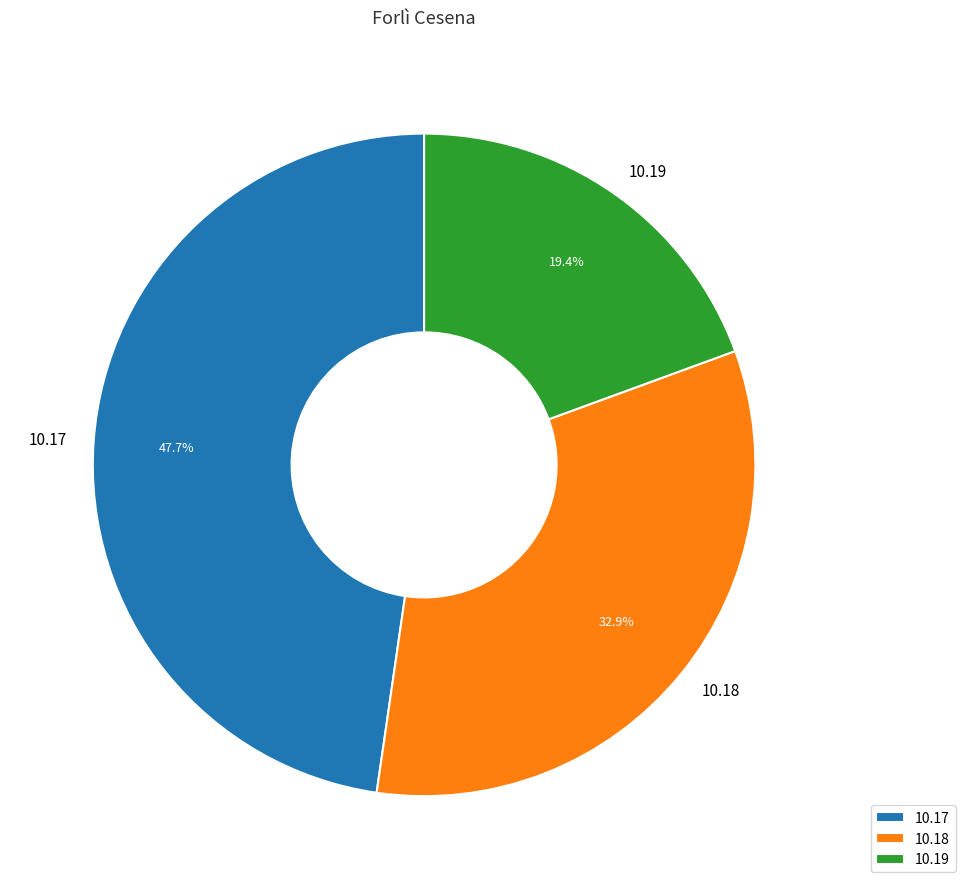

Rank the categories by value from lowest to highest.

10.19, 10.18, 10.17